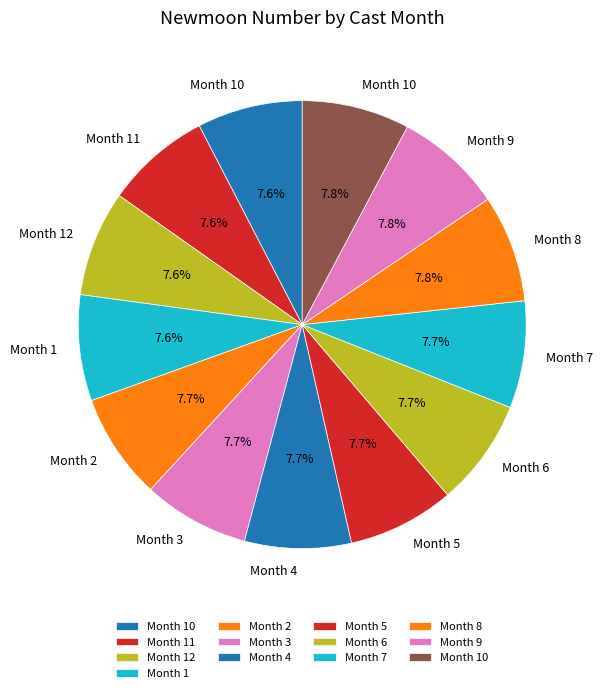

Count the number of slices in the pie.

13